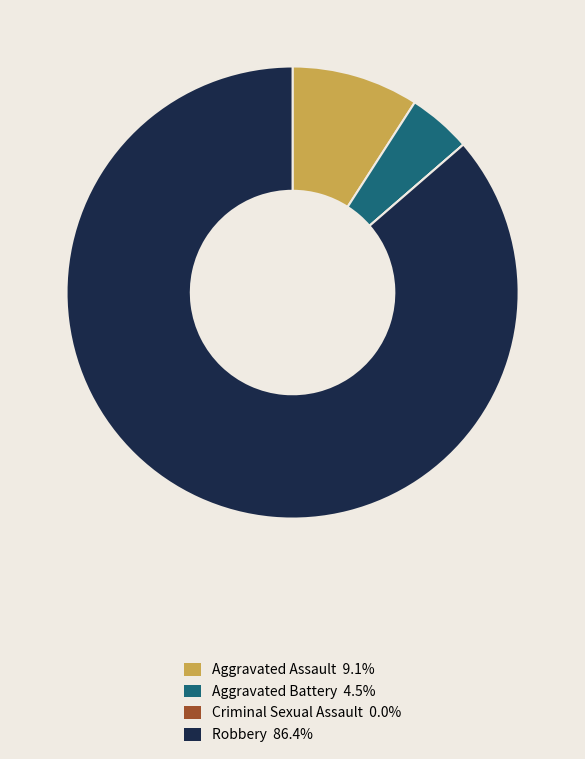

Combined, do Aggravated Assault and Robbery account for over 50%?

Yes